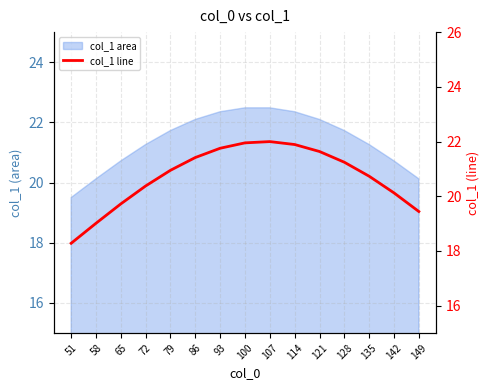

How many lines are shown in the chart?

1